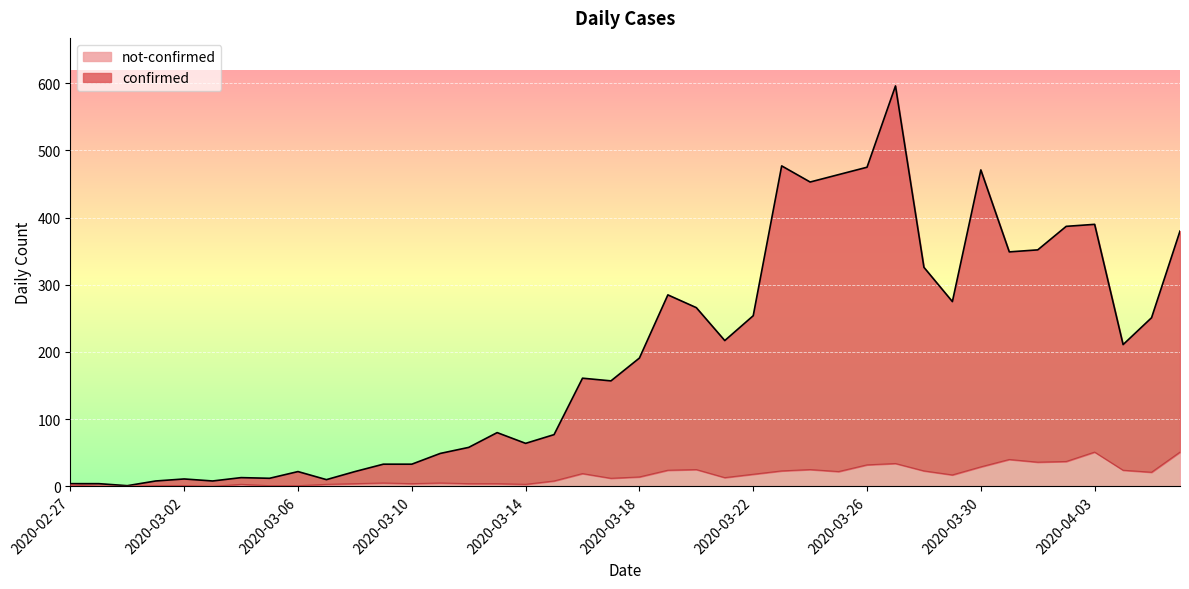

What is the difference between the not-confirmed values at 2020-04-01 and 2020-03-06?

35